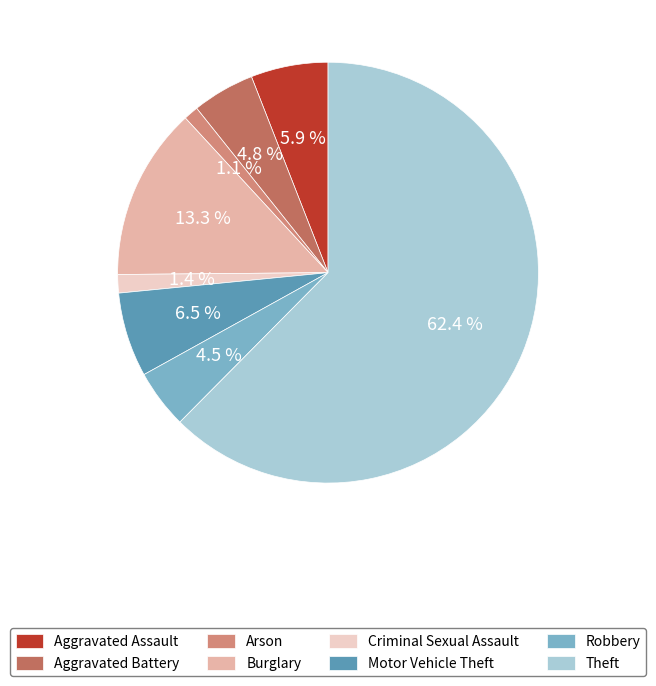

The Motor Vehicle Theft slice represents 15% of the pie. True or false?

False